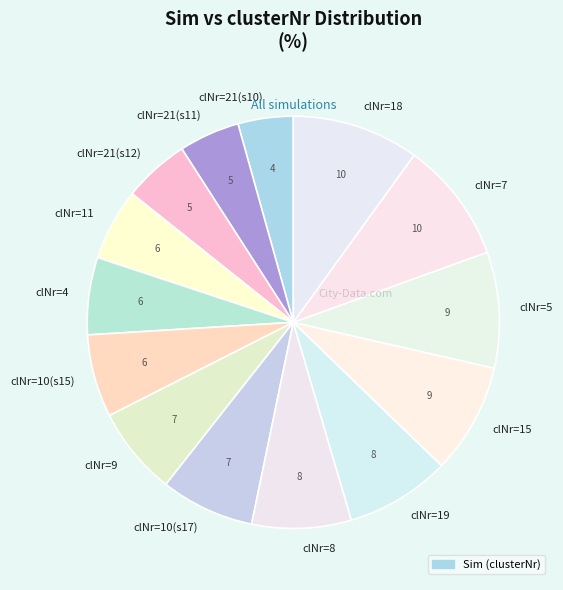

How many slices are in this pie chart?

14